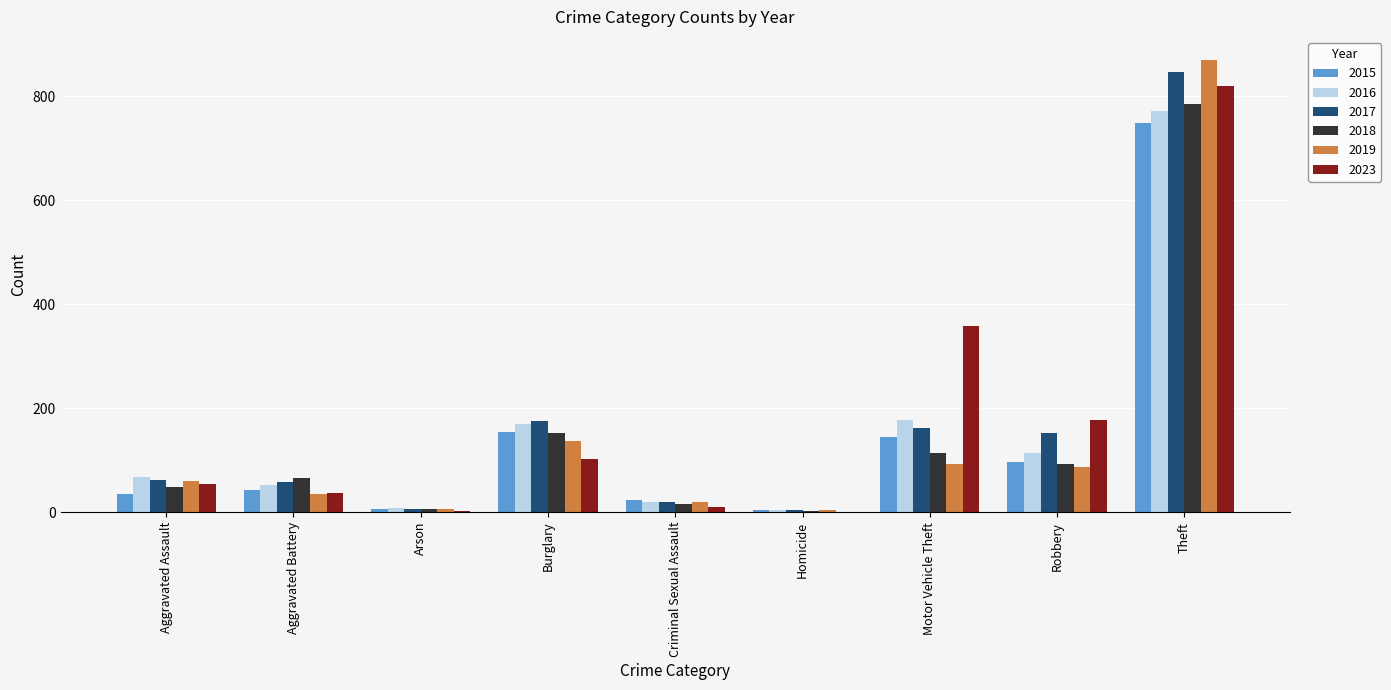

At which label is 2019 closest to 437?

Burglary